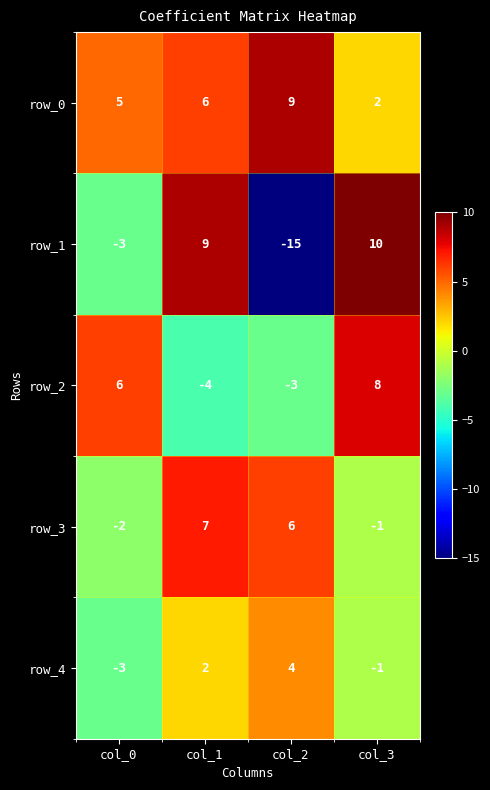

What value does the row_2 series have at col_1, to the nearest 5?

-5